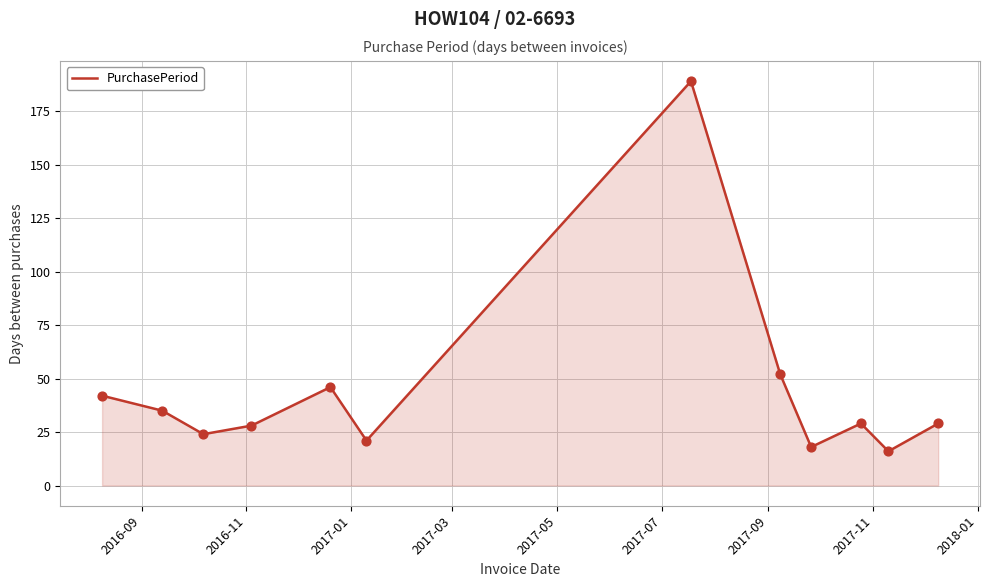

What is the difference between the maximum and minimum values?

173